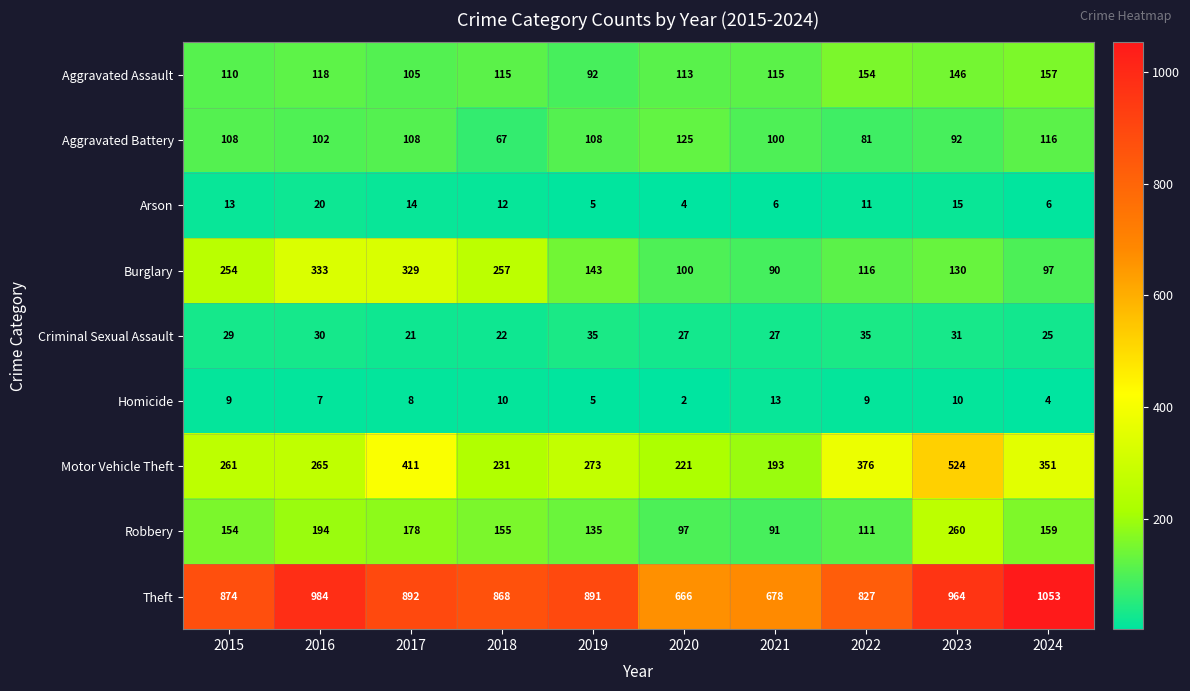

What is the average value of the Aggravated Battery series?

101